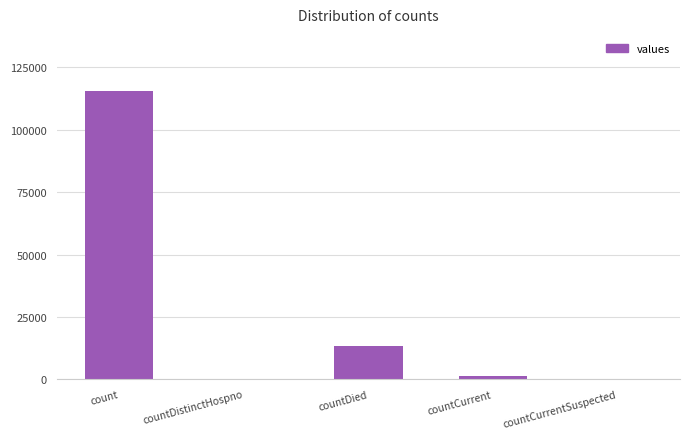

True or false: the data shows 1383 at countCurrent.

True